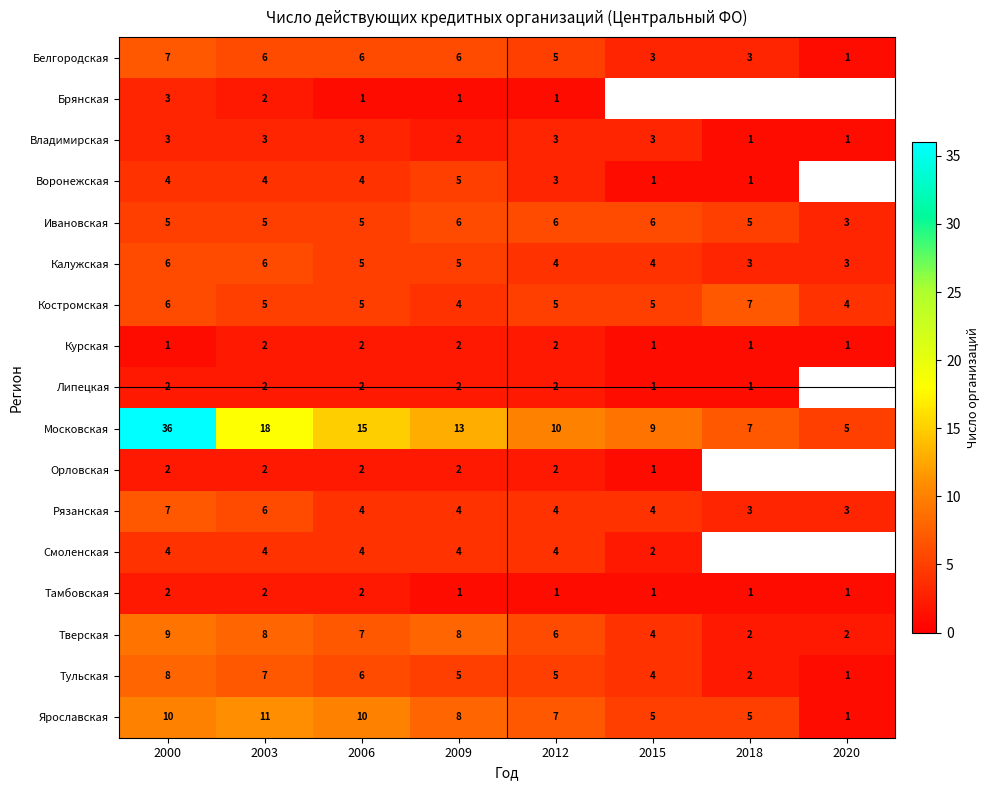

What is the spread (max minus min) of values at 2000?

35